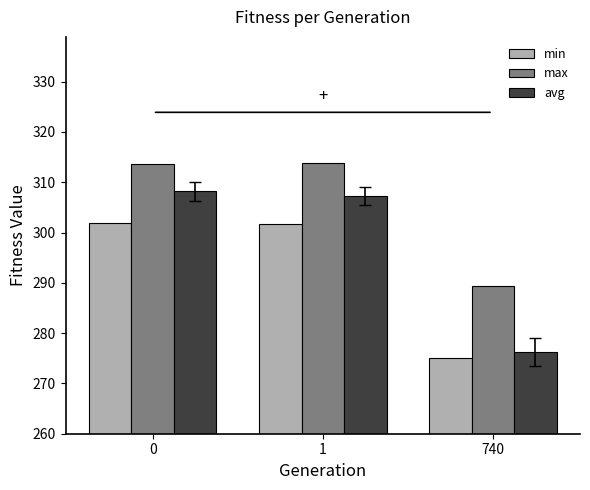

What is the sum of all min values?

878.9